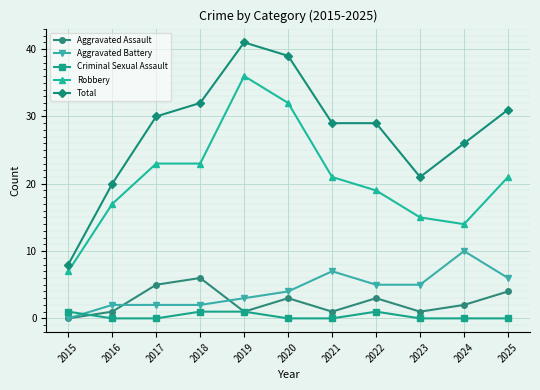

What are all the series names shown in the legend?

Aggravated Assault, Aggravated Battery, Criminal Sexual Assault, Robbery, Total